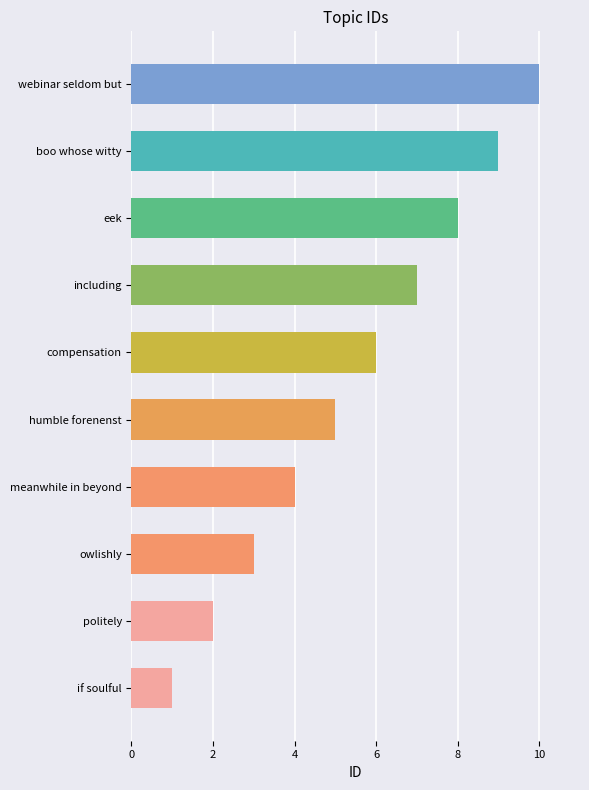

Which has a higher value, eek or boo whose witty?

boo whose witty